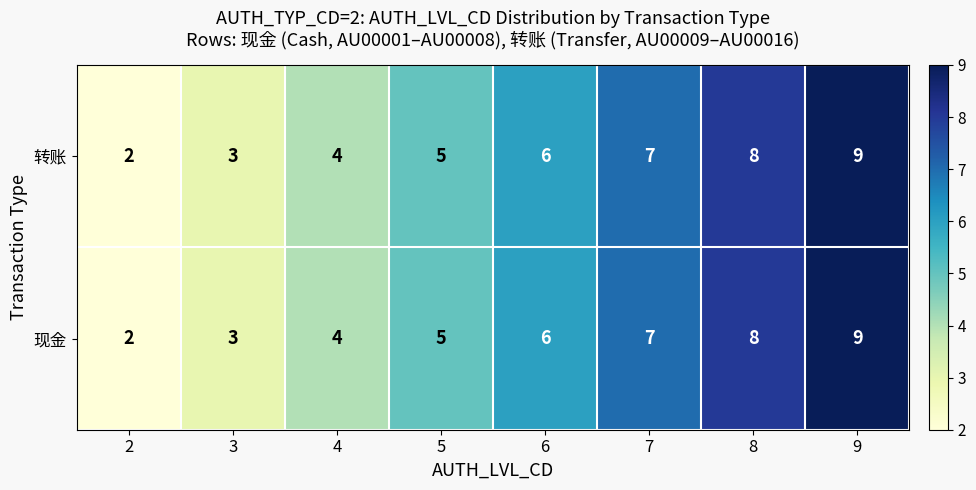

How many distinct data groups are displayed?

2